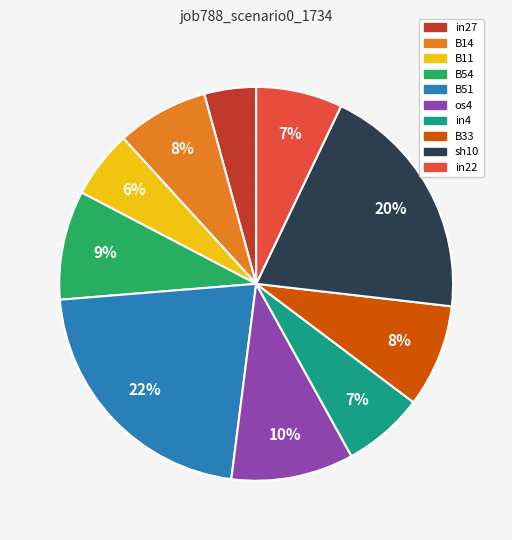

To the nearest percent, what is the combined percentage of B54 and os4?

19%